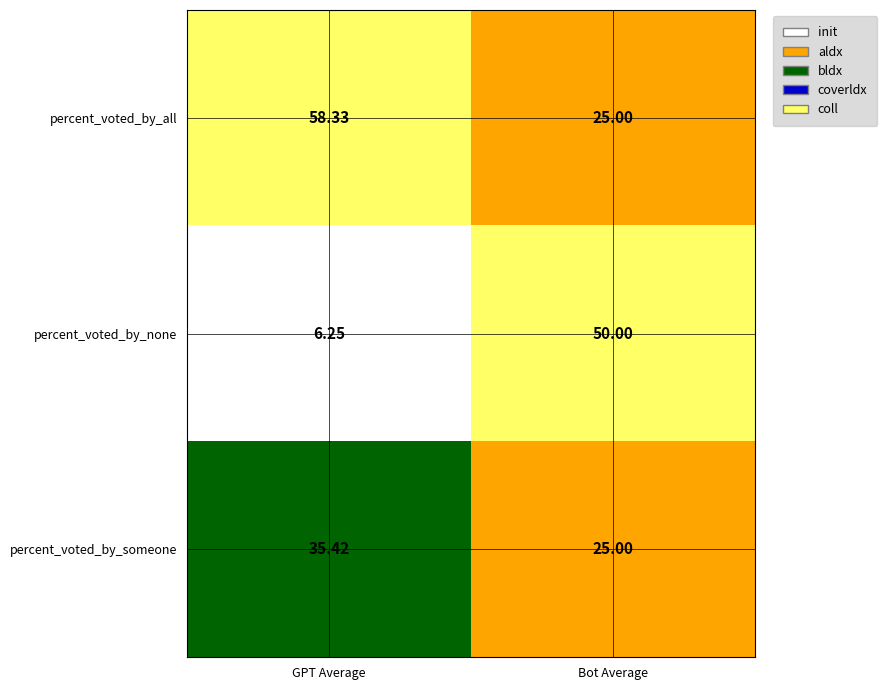

What is the total value across all series at Bot Average?

100.0